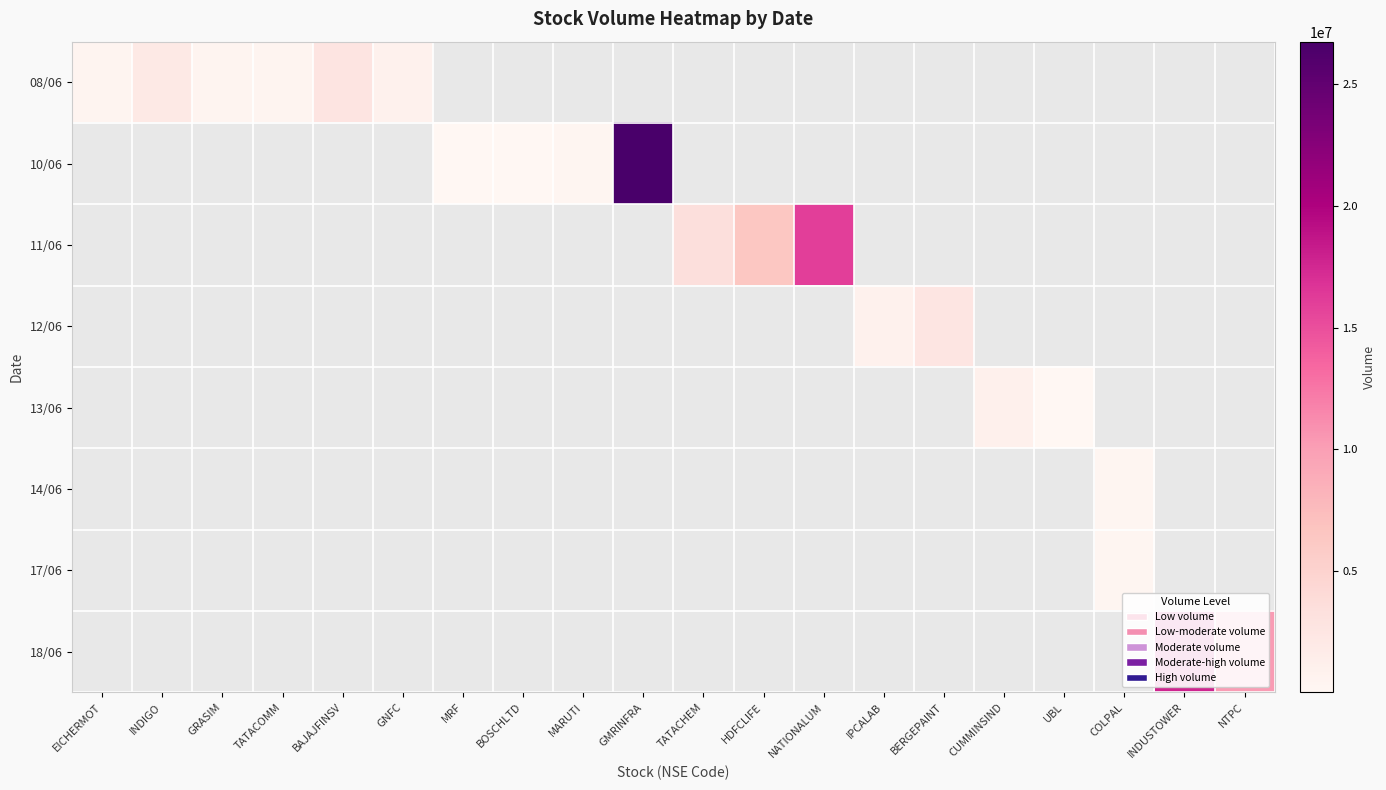

How many positive values does the 18/06 series have?

2